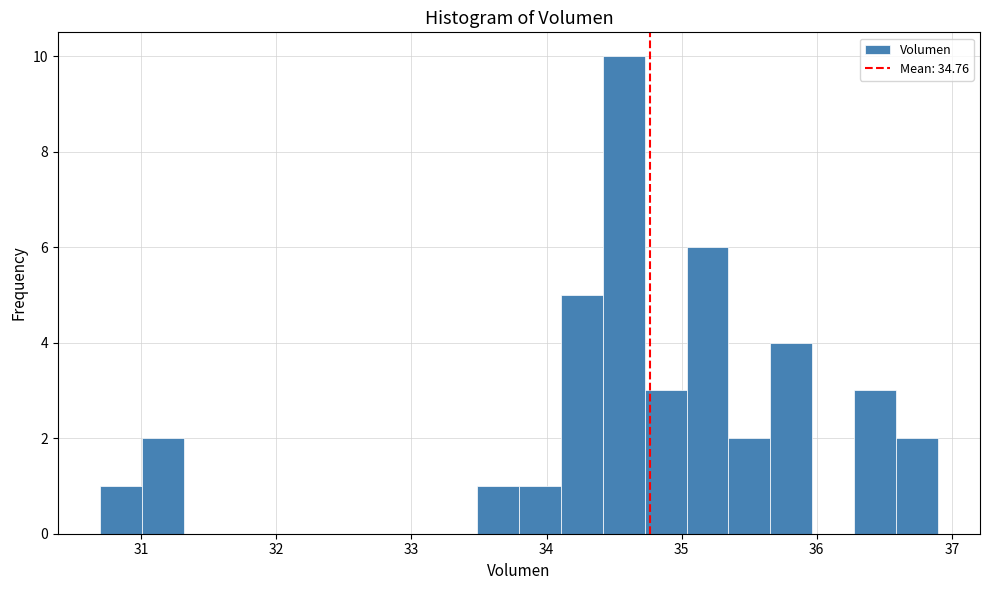

Around what value on the x-axis is the tallest bar? Give the approximate position of its centre, as read against the axis.

34.6